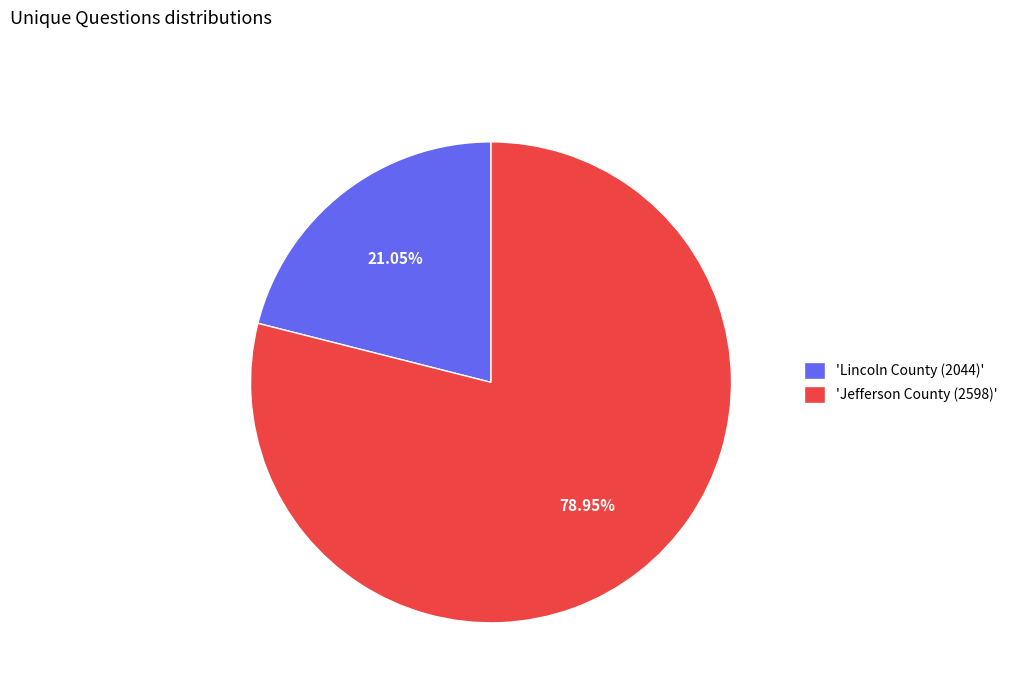

How many segments does this pie chart have?

2